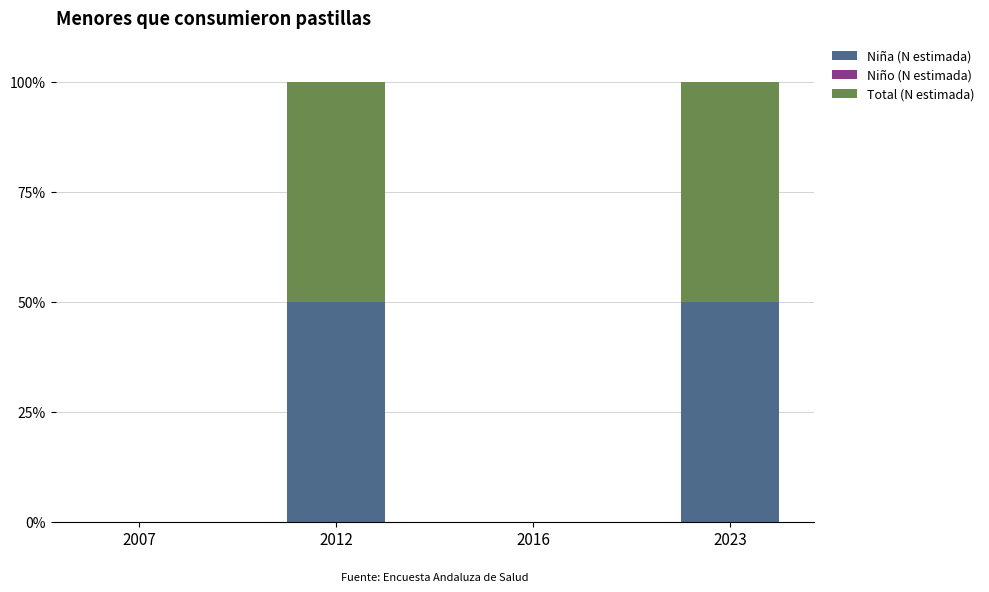

What is the total value across all series at 2023?

100